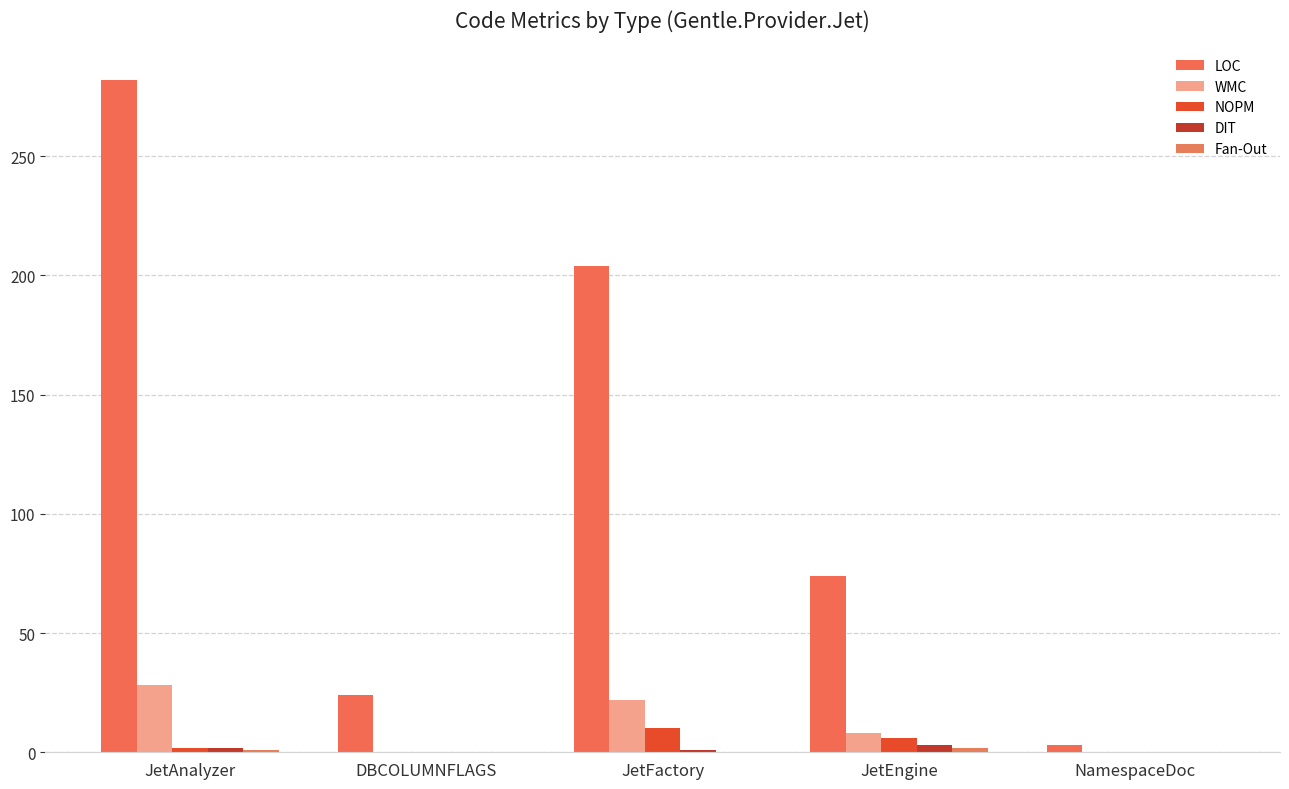

What is the greatest value displayed?

282